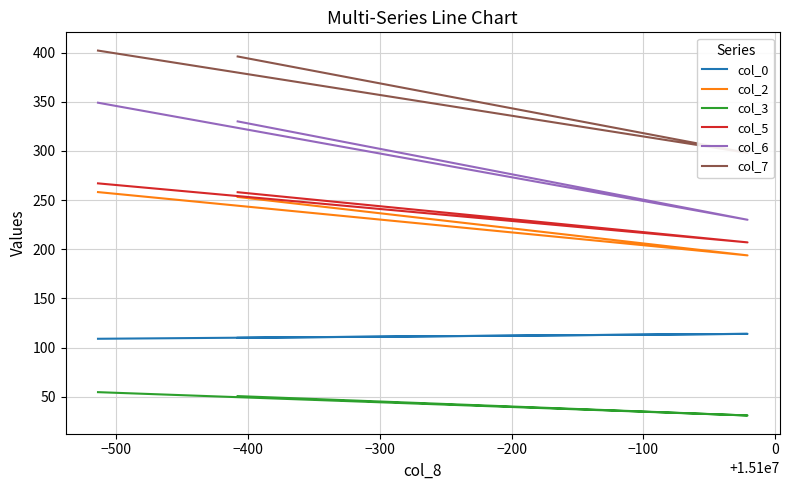

Is it true that col_2 equals 379.3 at −600?

False